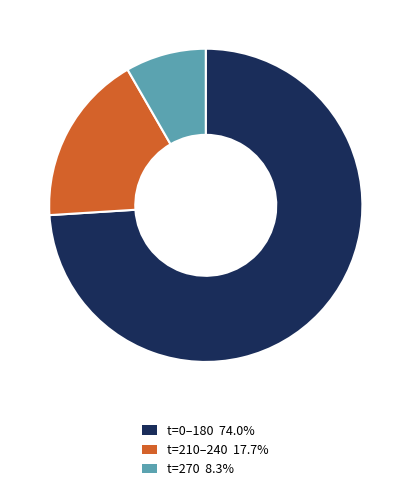

Does any single category account for the majority?

Yes